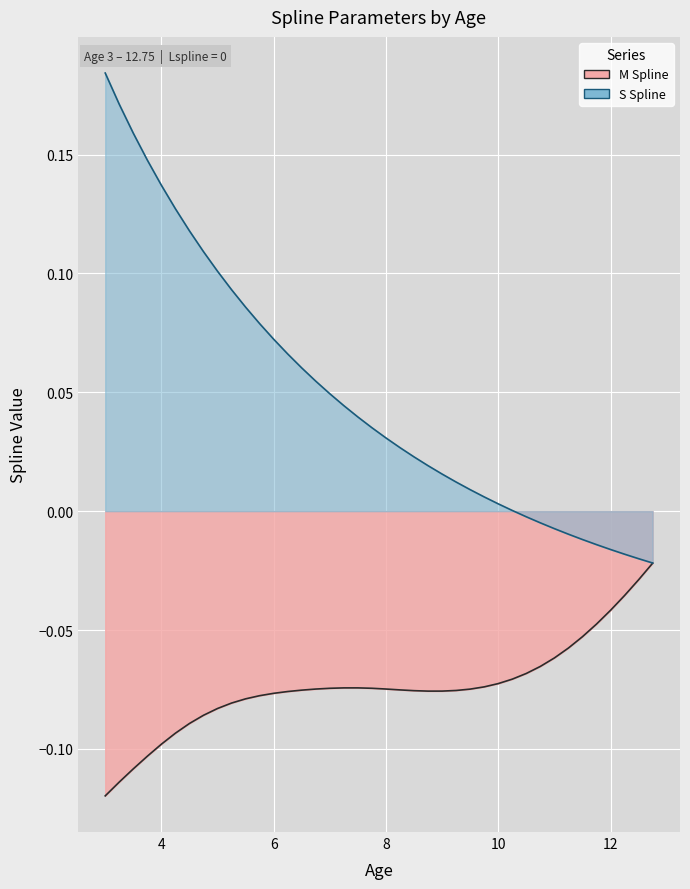

How many values in S Spline are above zero?

30